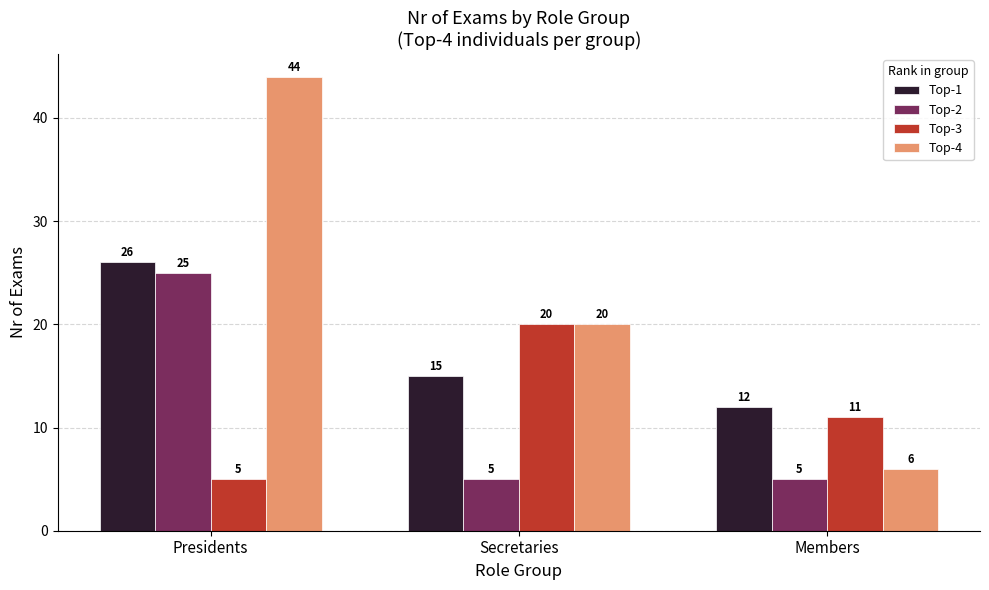

How many groups of bars are there?

3